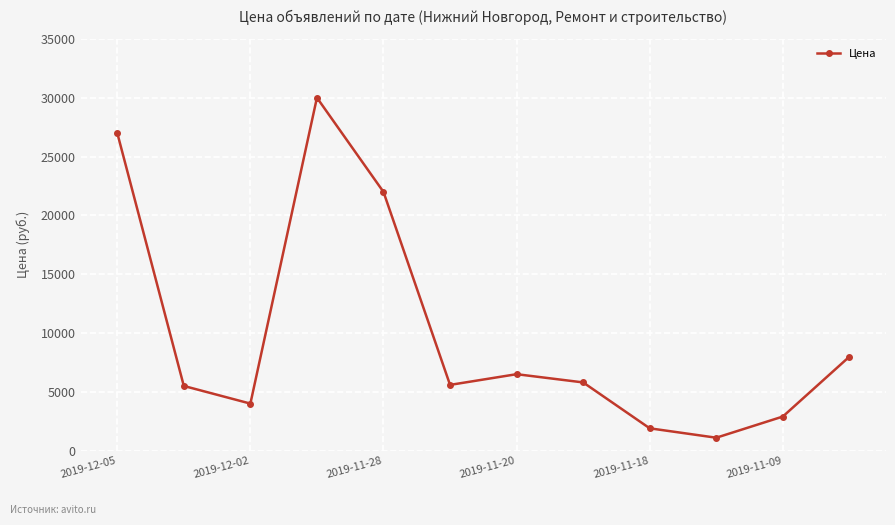

What is the difference between the maximum and second lowest values?

28100